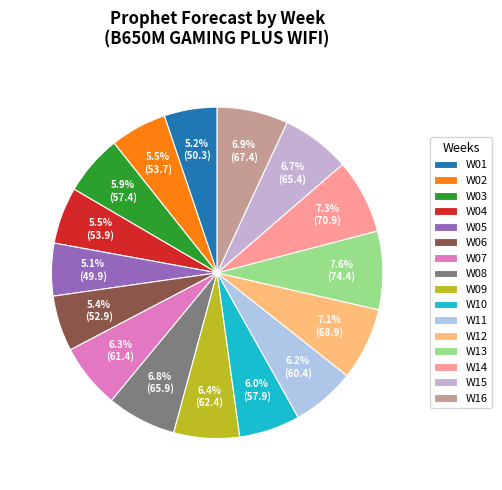

Between W15 and W03, which is larger?

W15